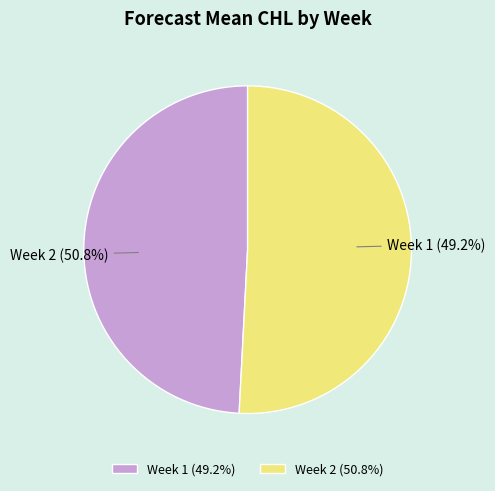

What percentage is NOT represented by Week 2?

49.2%